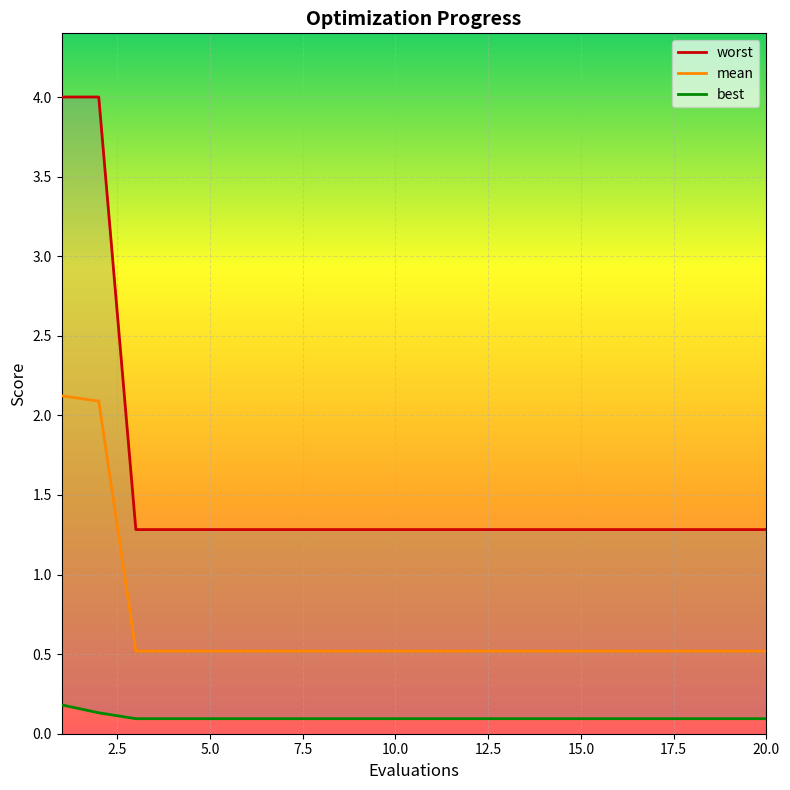

What is the minimum value for mean?

0.5